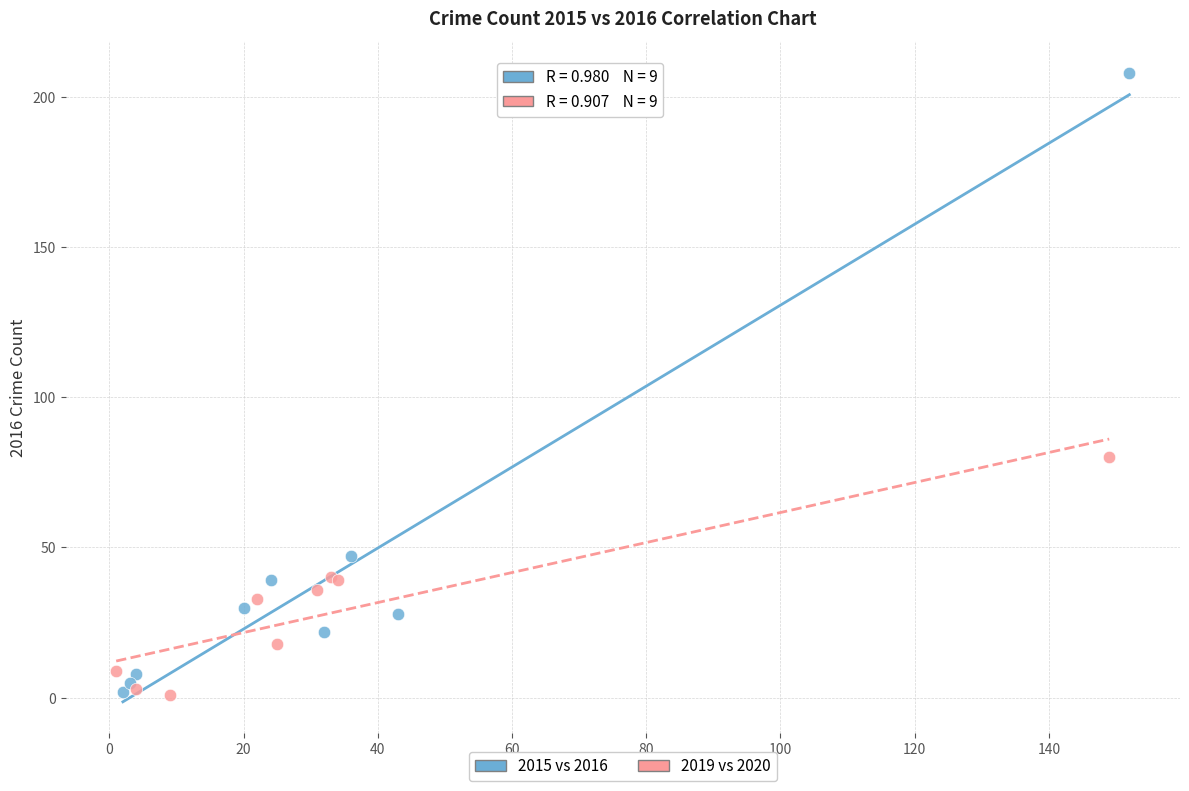

Which series has the widest spread of Y values?

2015 vs 2016